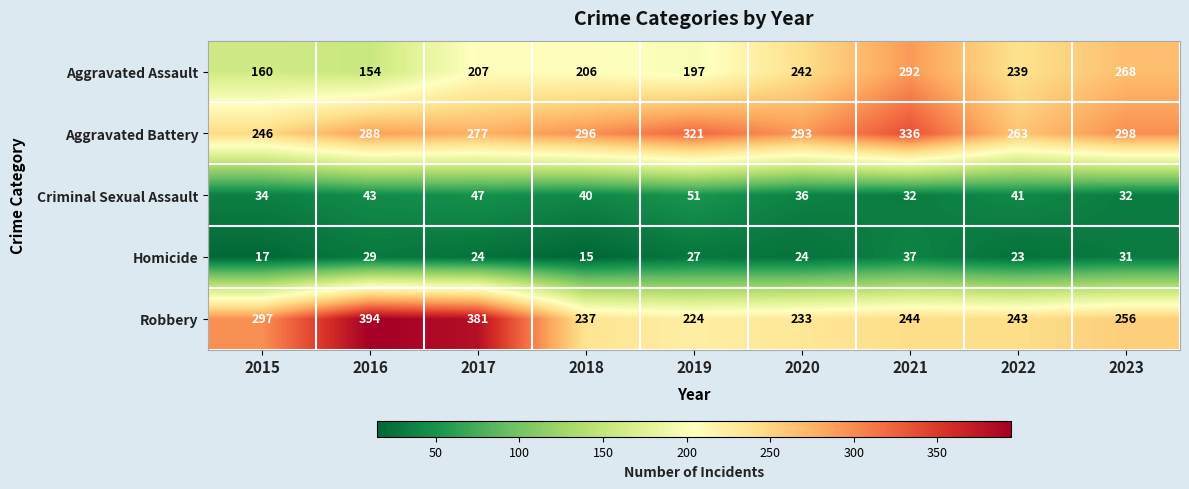

True or false: Aggravated Battery has a value of 298 at 2023.

True